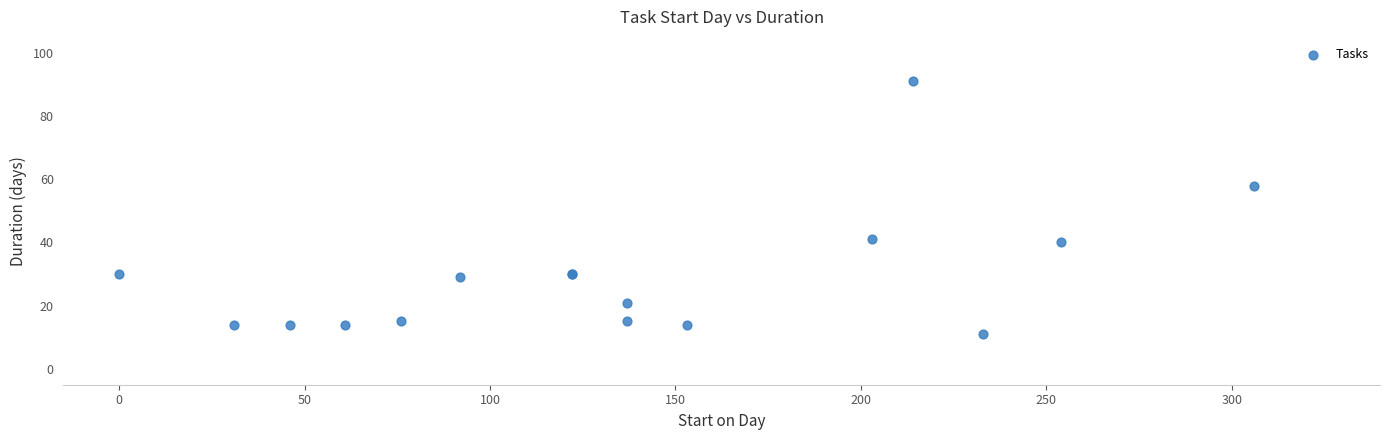

What Y value in the scatter plot is closest to 51?

58